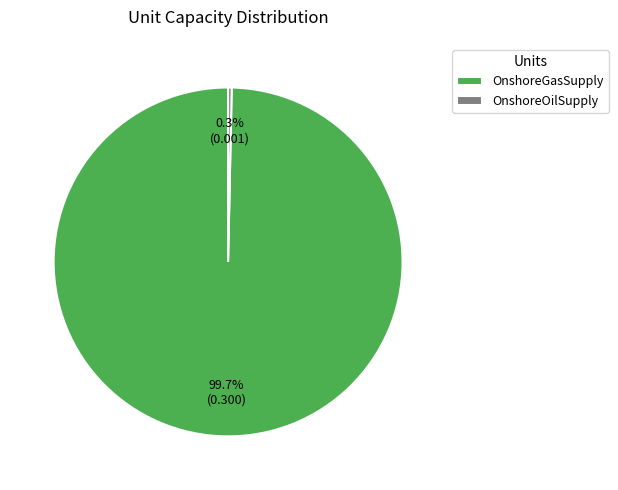

What is the smallest slice in the pie chart?

OnshoreOilSupply